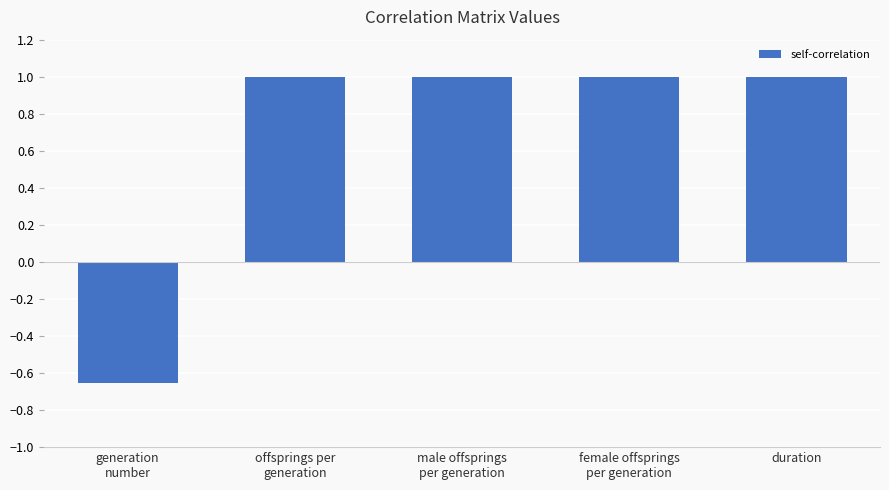

Does the chart contain any negative values?

Yes